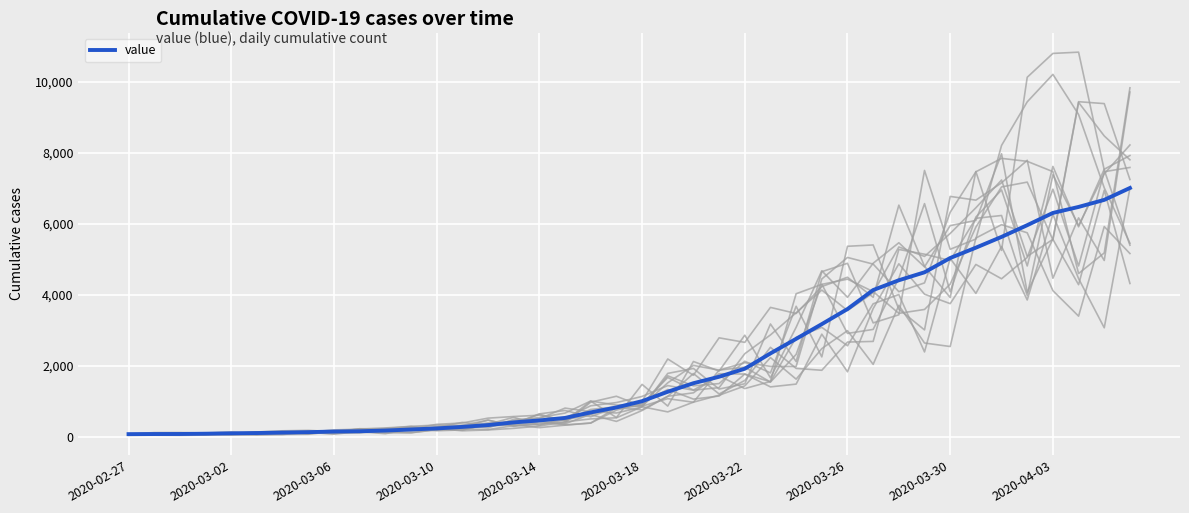

Which has a higher value, 27 or 37?

37